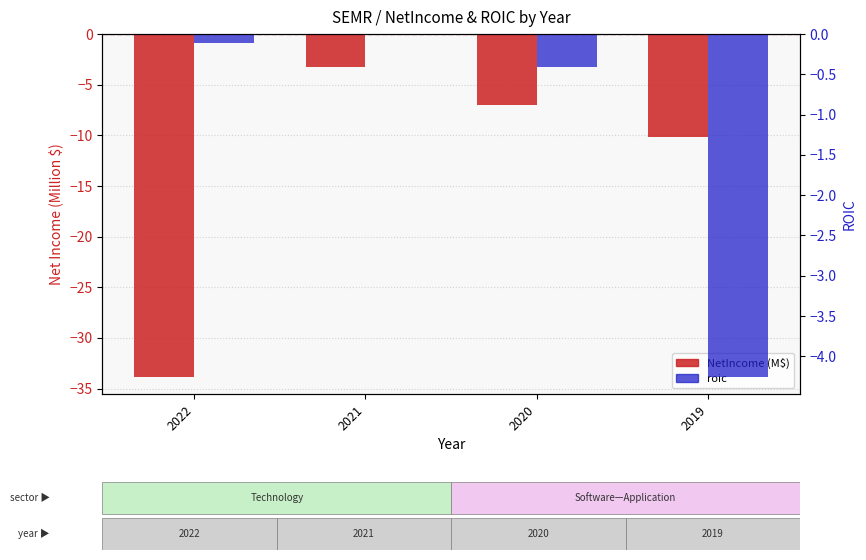

How many values in the NetIncome (M$) series are below -7?

3